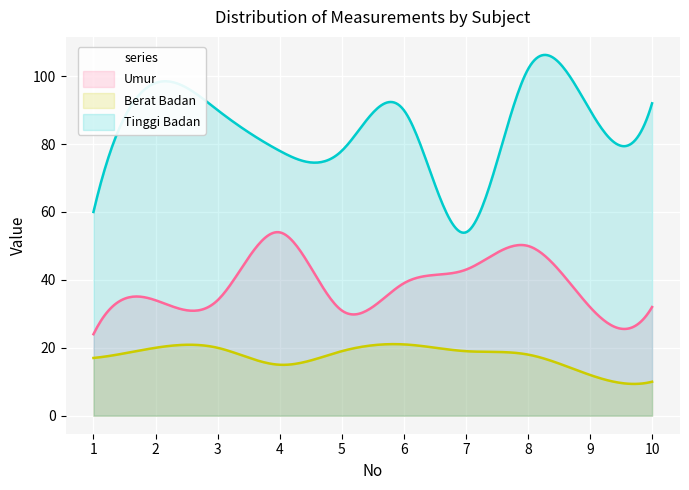

At which label does Berat Badan reach its peak?

6